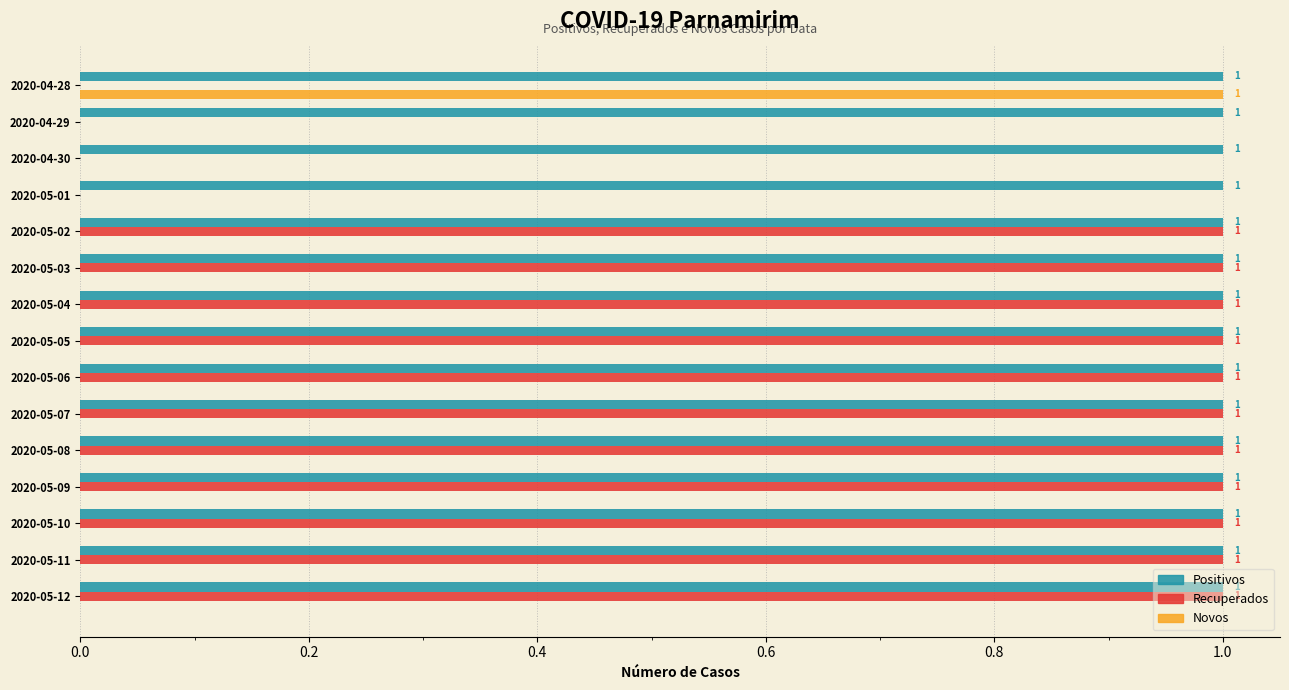

Is it true that Positivos equals 2 at 2020-05-01?

False